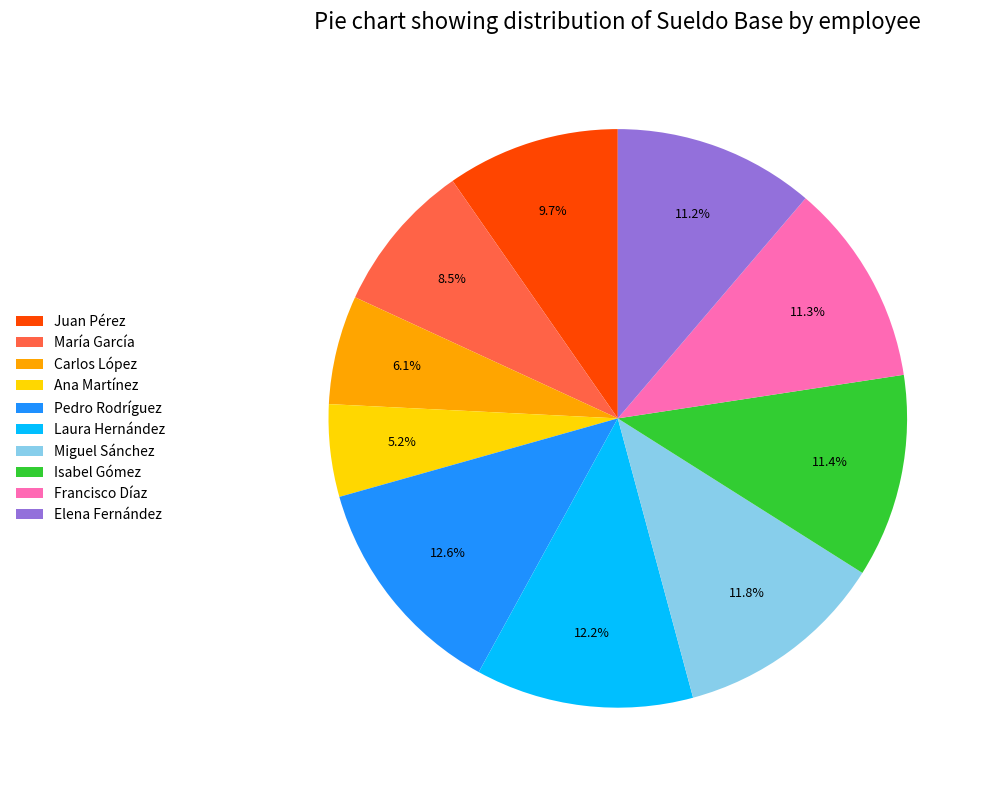

Is there any slice that represents more than half of the pie?

No